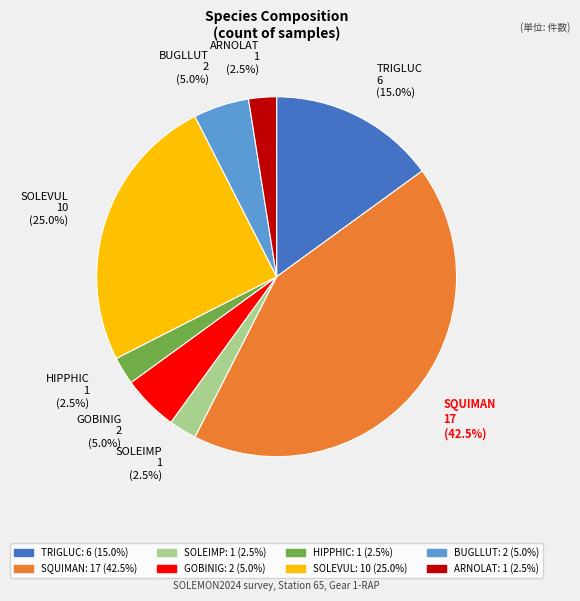

To the nearest percent, what is the difference between the largest and smallest slice percentages?

40%